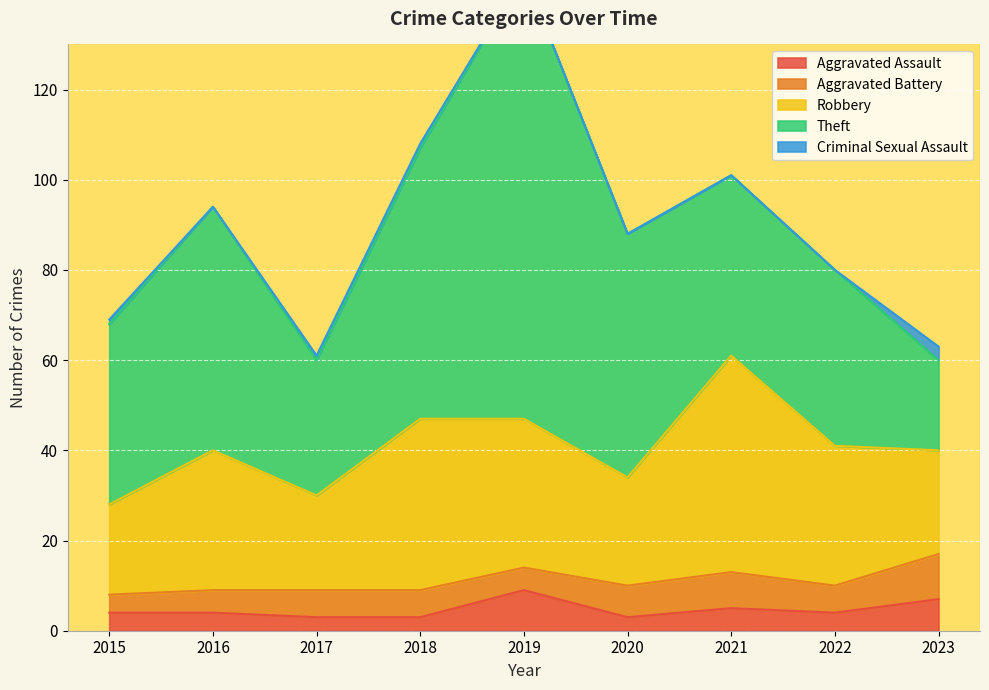

At 2021, list the series in order from smallest to largest.

Criminal Sexual Assault, Aggravated Assault, Aggravated Battery, Theft, Robbery